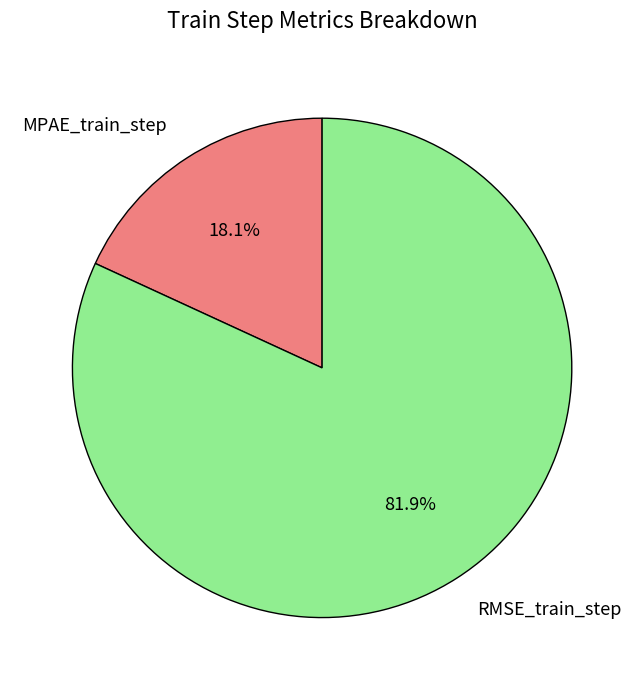

The RMSE_train_step slice represents 89% of the pie. True or false?

False